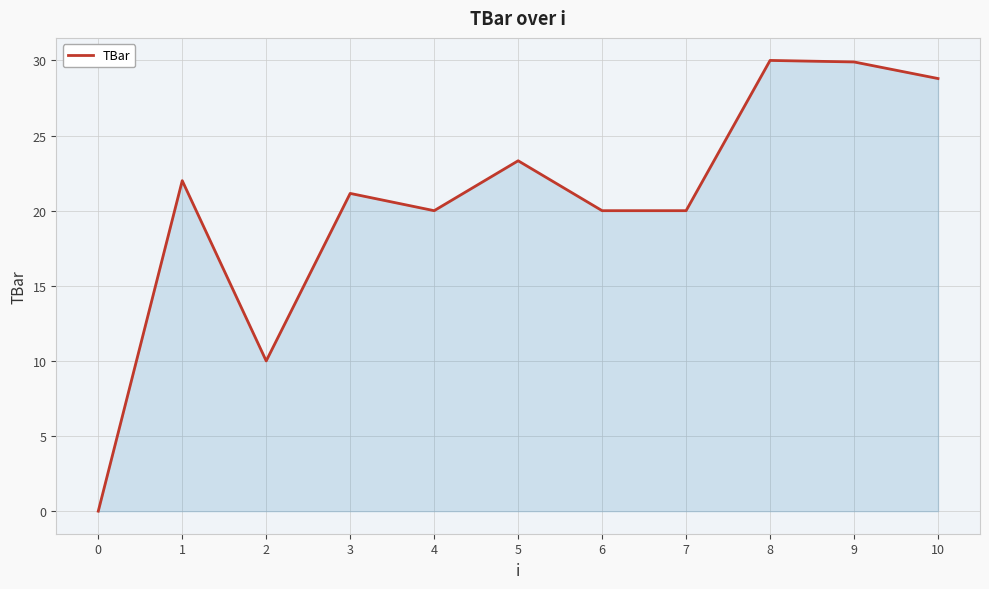

What is the sum of the values at 6 and 3?

41.1